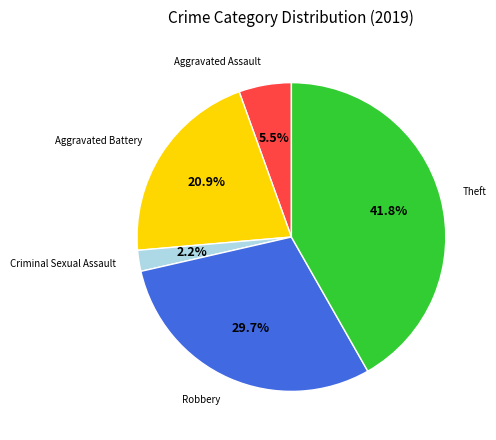

Does any single category account for the majority?

No